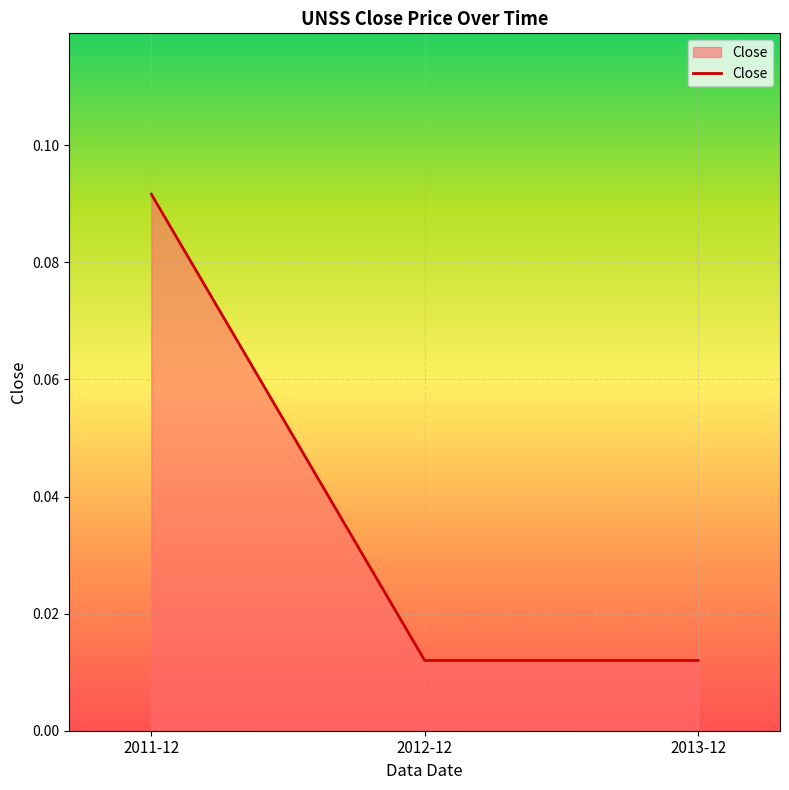

Between 2011-12 and 2013-12, which is larger?

2011-12